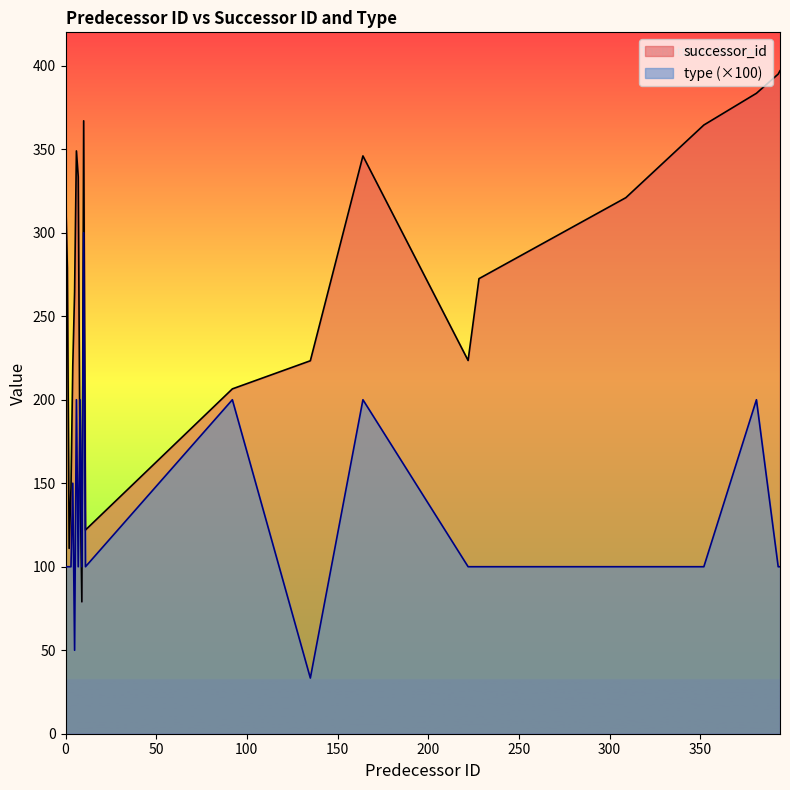

Rank the series by their maximum value, from lowest to highest.

type (×100), successor_id